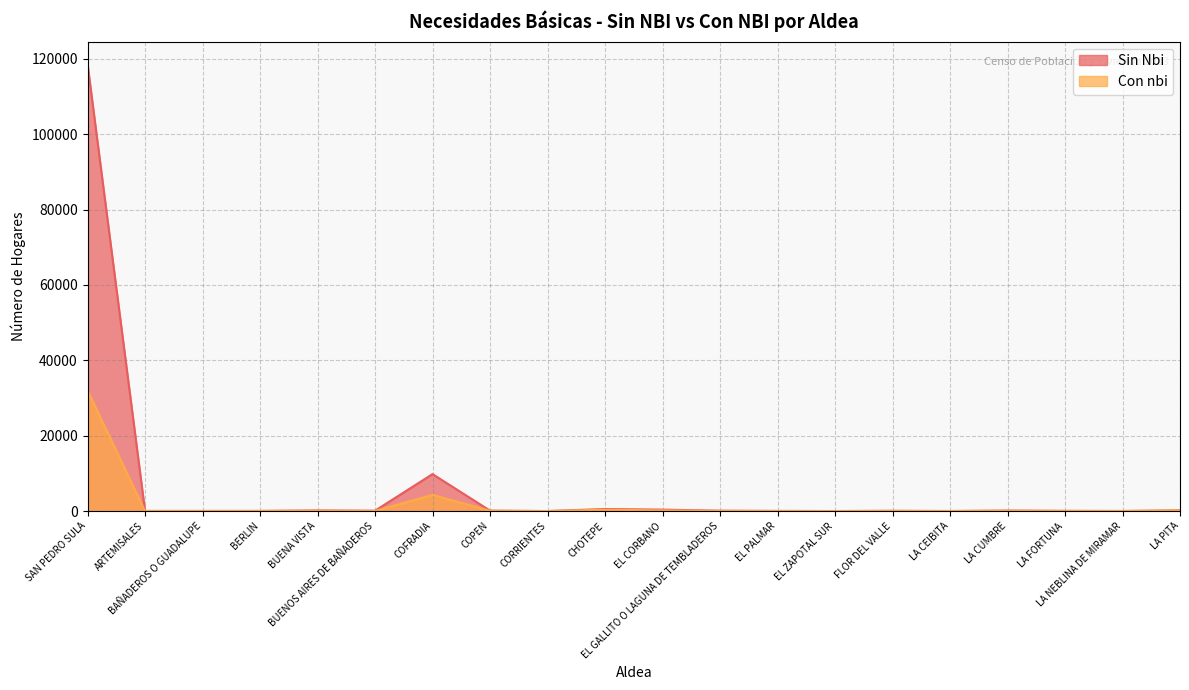

Between EL PALMAR and LA FORTUNA, which is larger?

LA FORTUNA